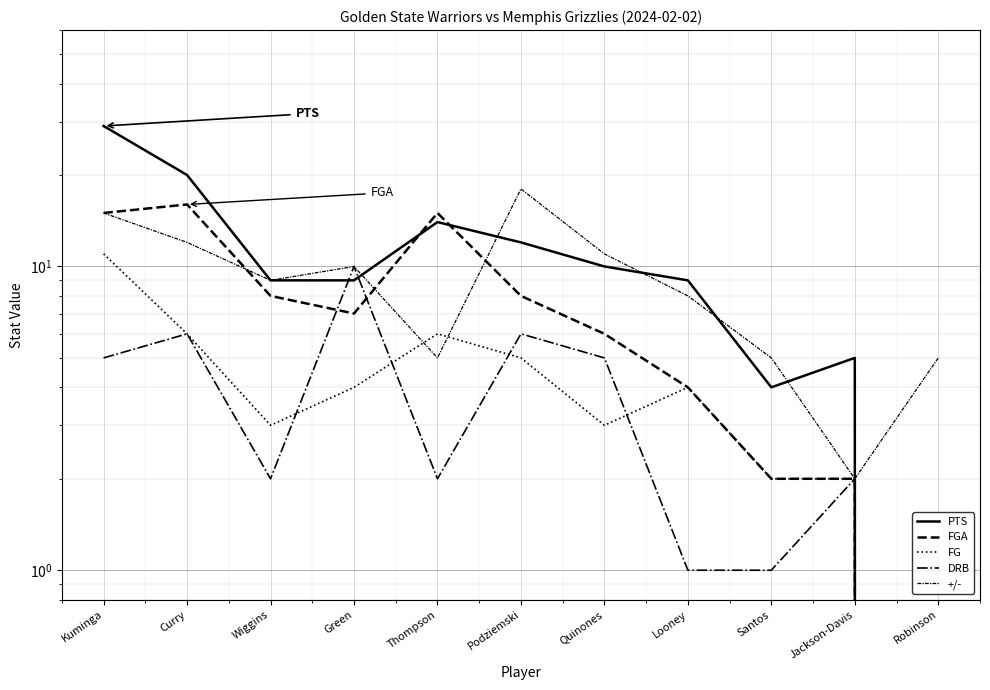

True or false: DRB has a value of 2 at Jackson-Davis.

True